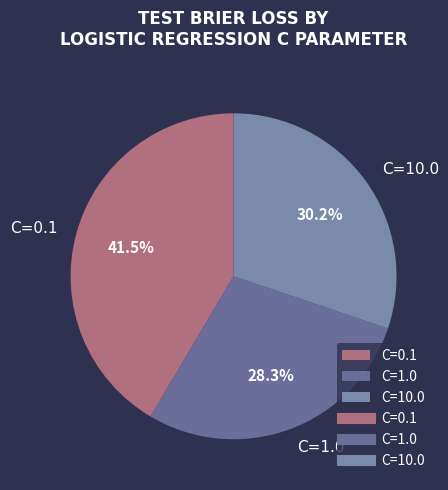

Which category has the biggest portion of the pie?

C=0.1